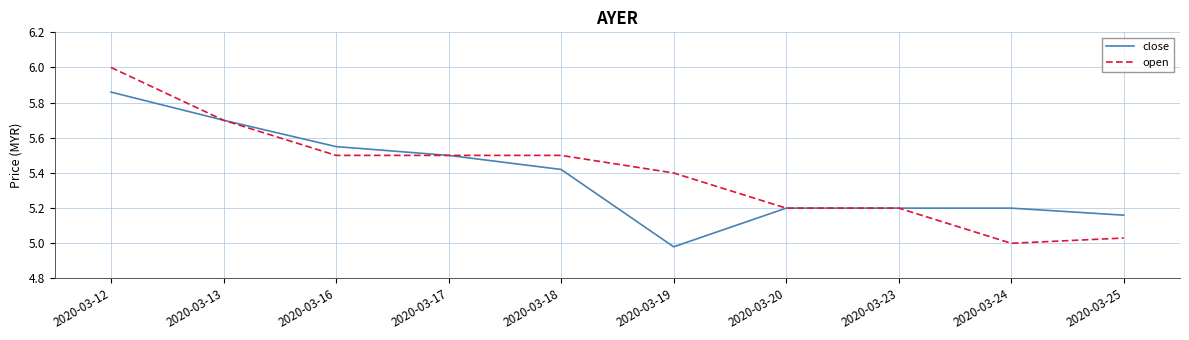

Which category has the highest value across all series?

2020-03-12